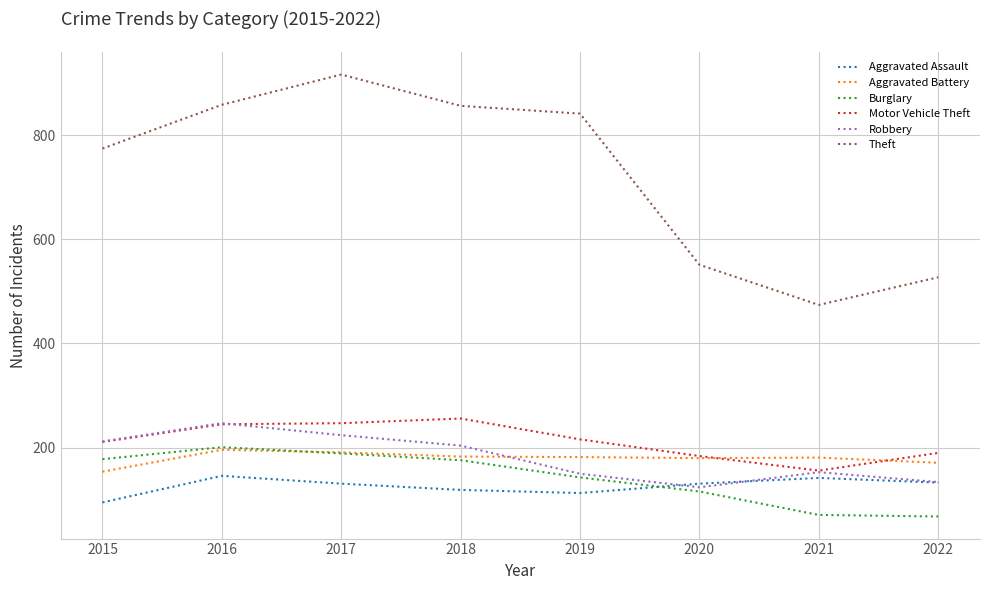

At which label is Robbery closest to 185?

2018